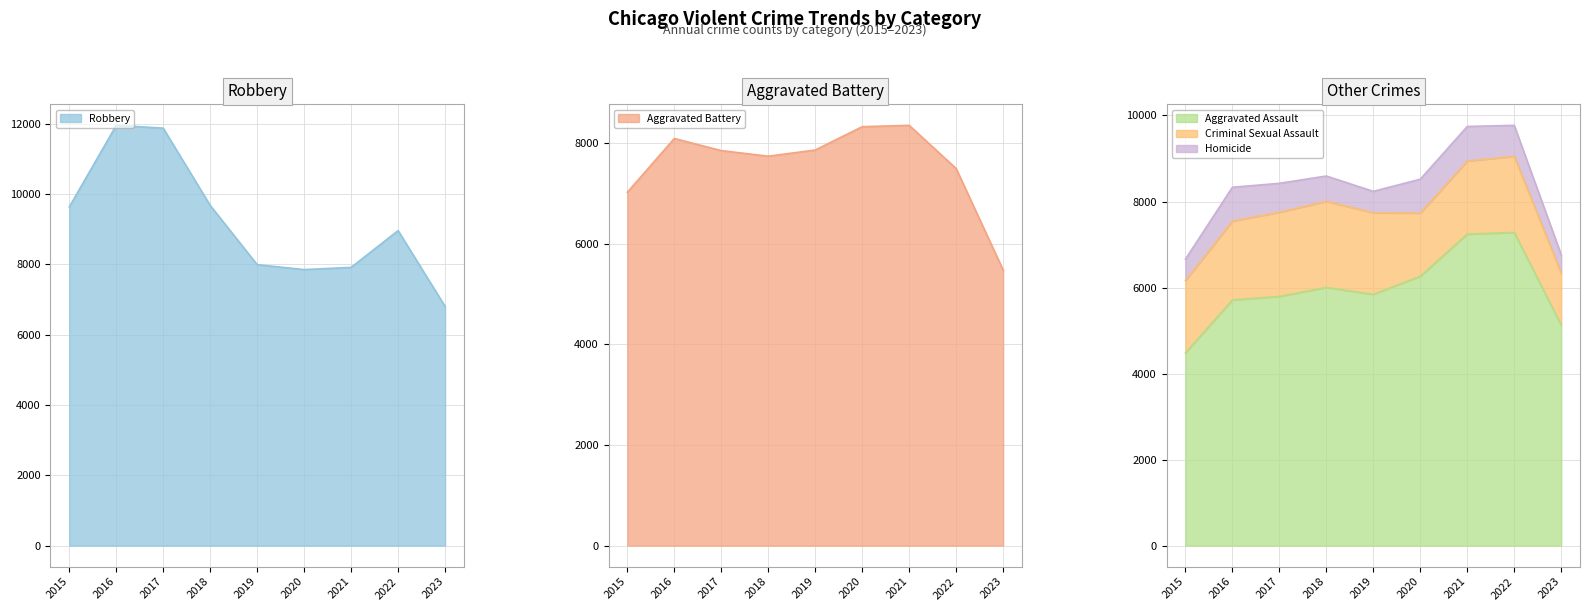

What is the lowest value of the Robbery series?

6808